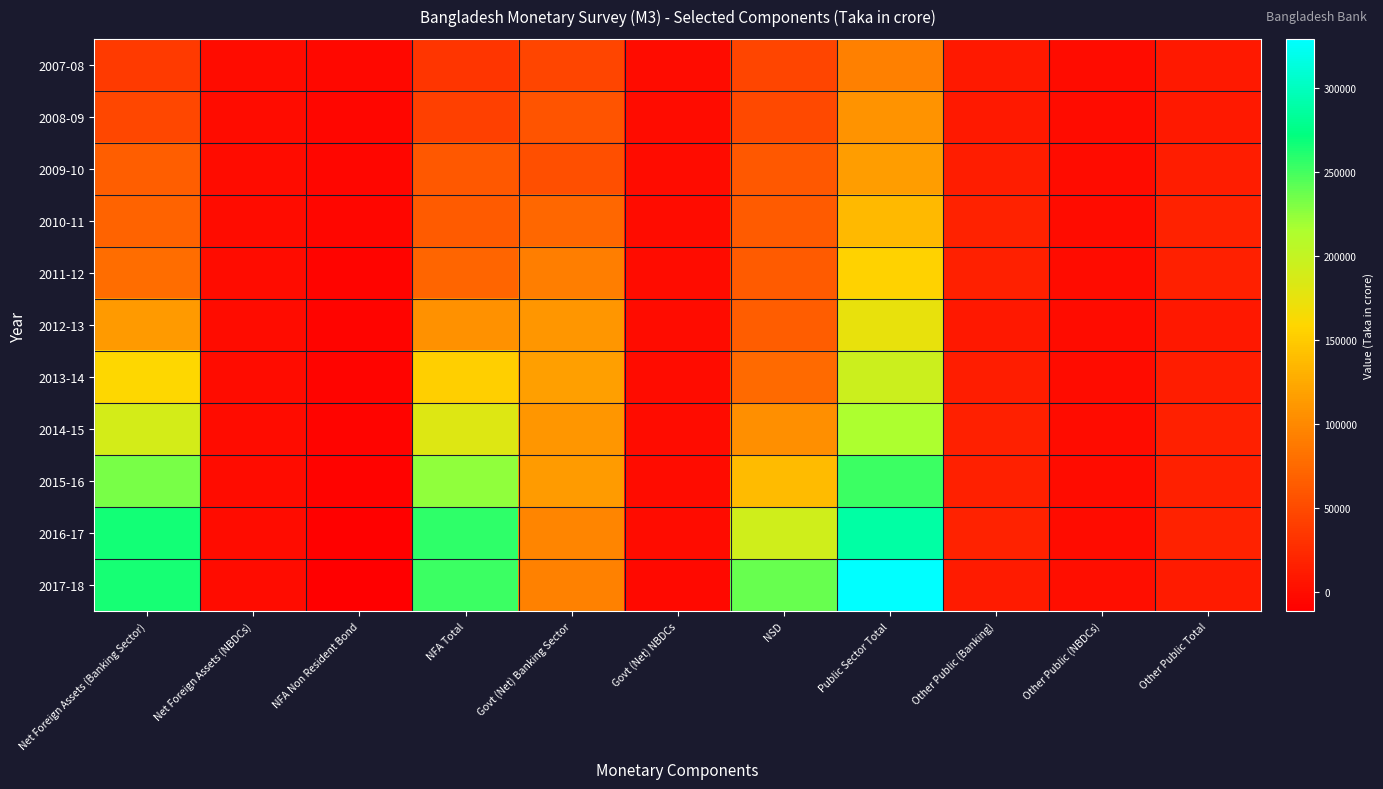

Count the number of categories in the chart.

11